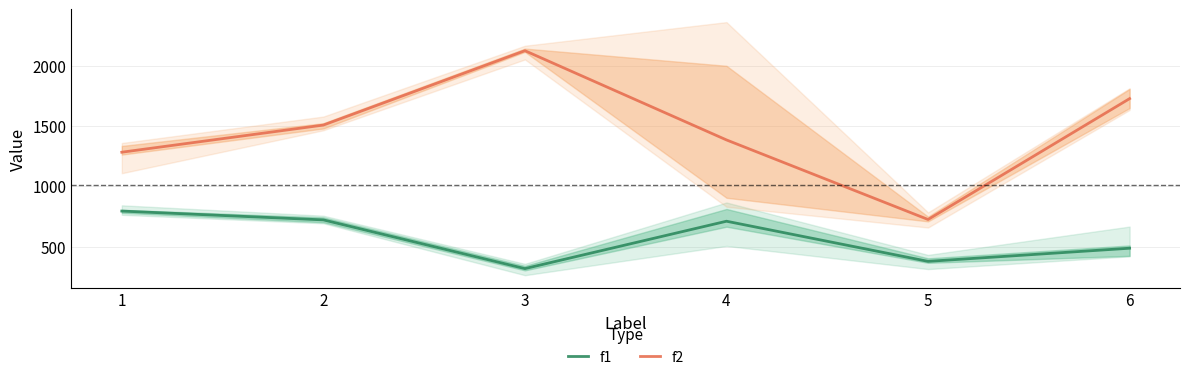

Reading left to right, what are all the values shown in this chart?

f1: 1=796.2	2=723.3	3=320.3	4=712.2	5=380.2	6=488.9
f2: 1=1283.2	2=1507.8	3=2123.1	4=1384.8	5=726.6	6=1726.6